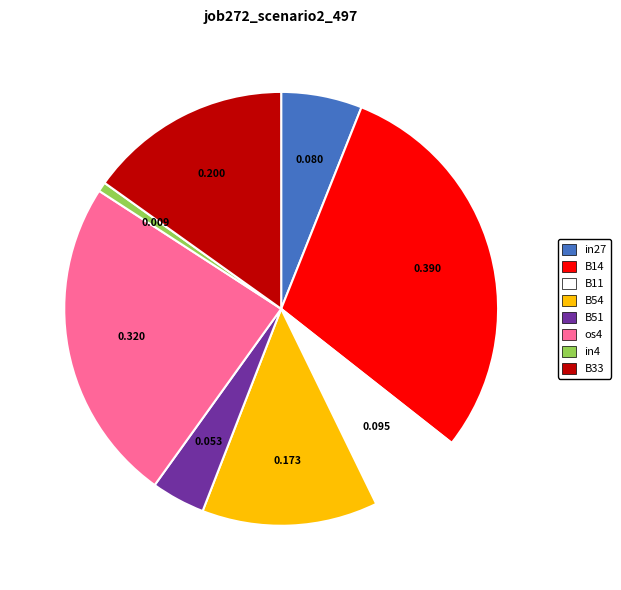

The B54 slice represents 23% of the pie. True or false?

False